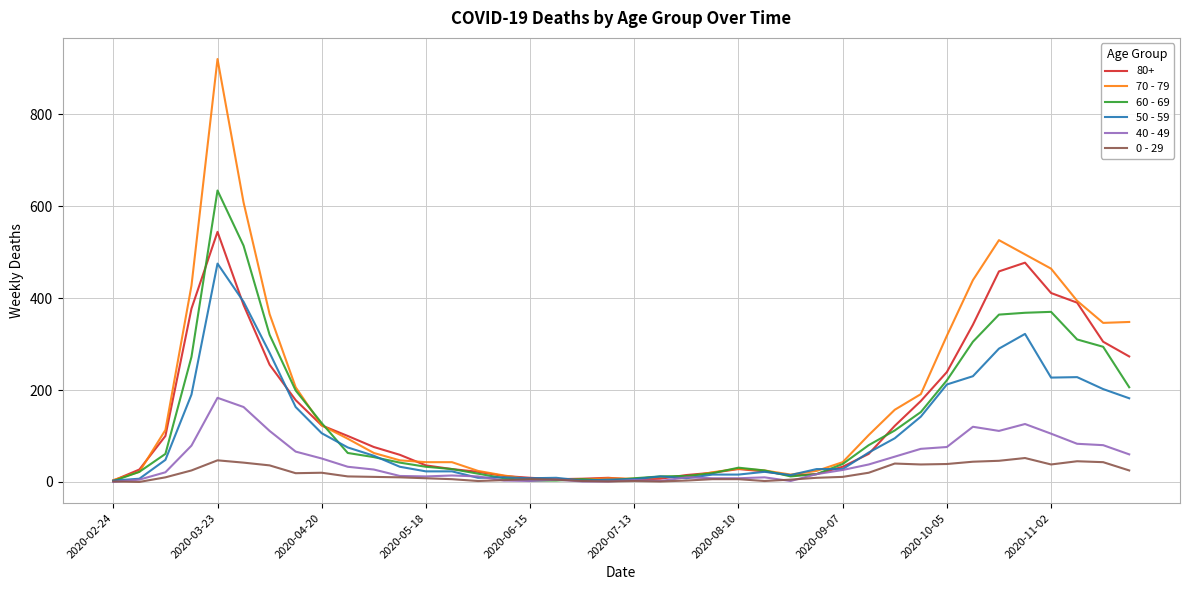

What is the greatest value displayed?

920